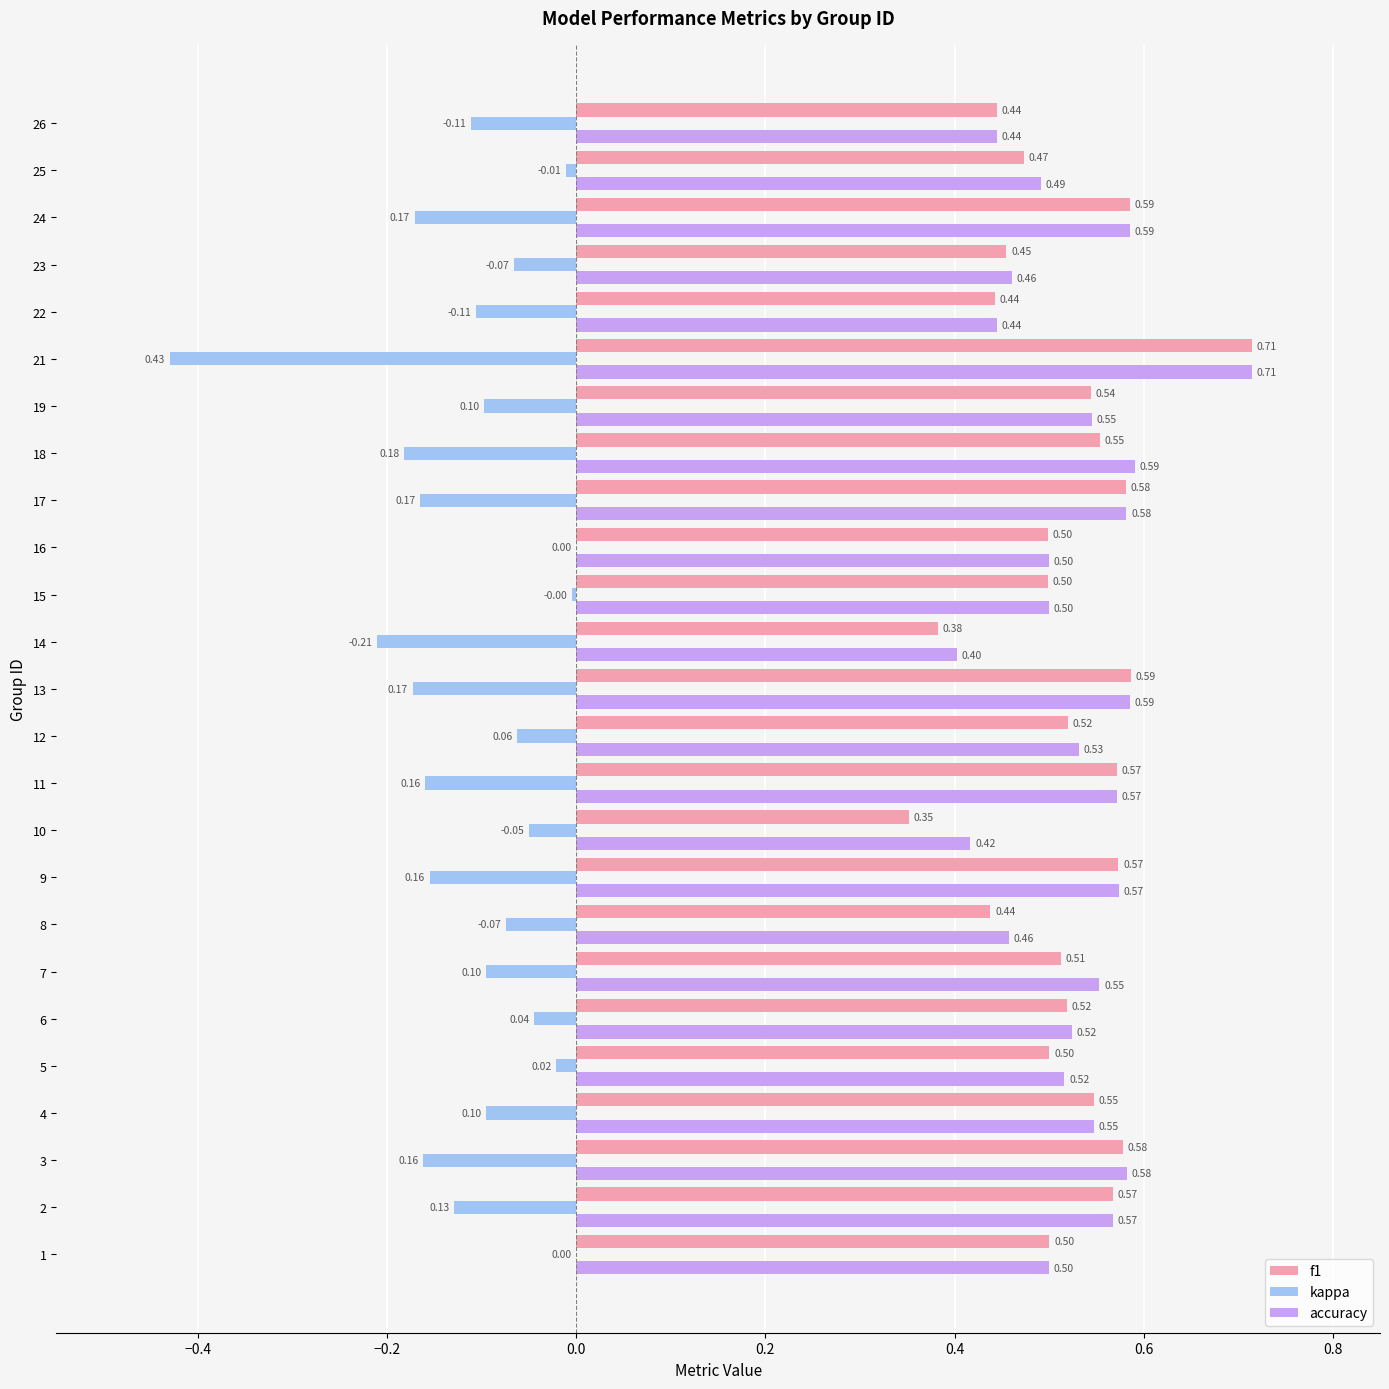

Which label corresponds to the largest value in the chart?

21